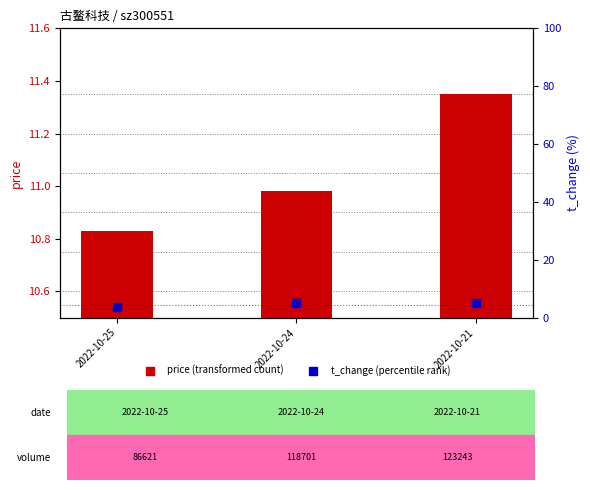

Which series has the largest Y range (max minus min)?

t_change